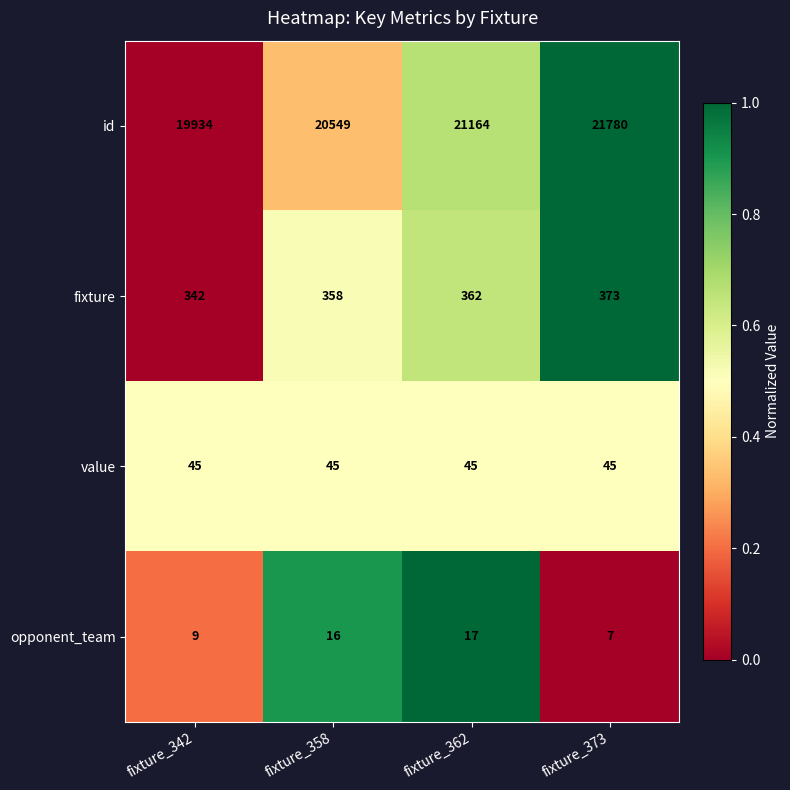

Which label corresponds to the largest value in the chart?

fixture_373